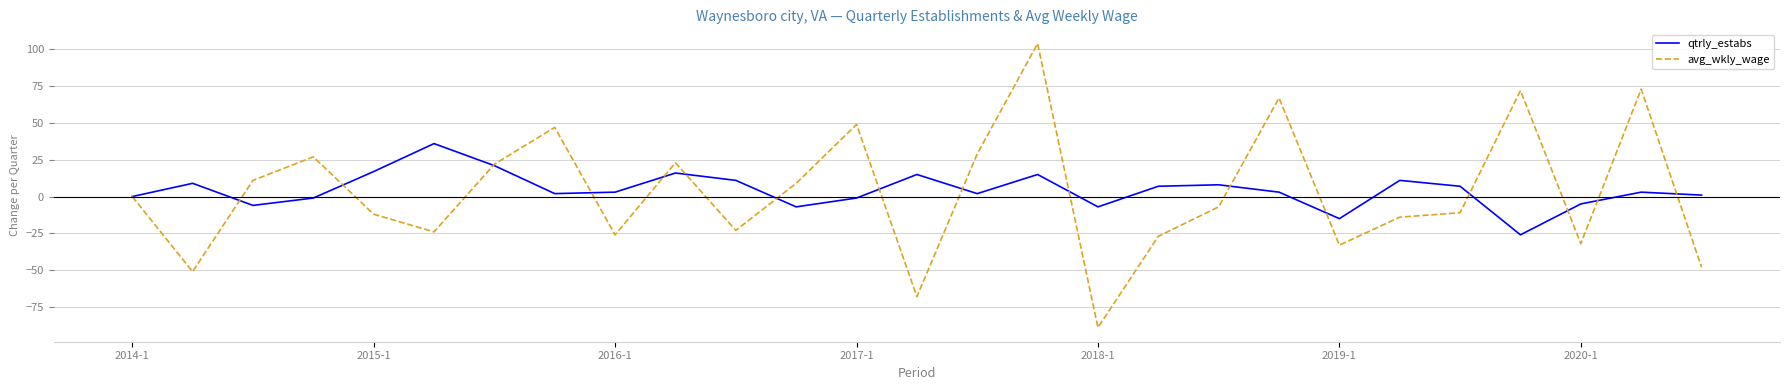

What is the minimum value shown in the chart?

-89